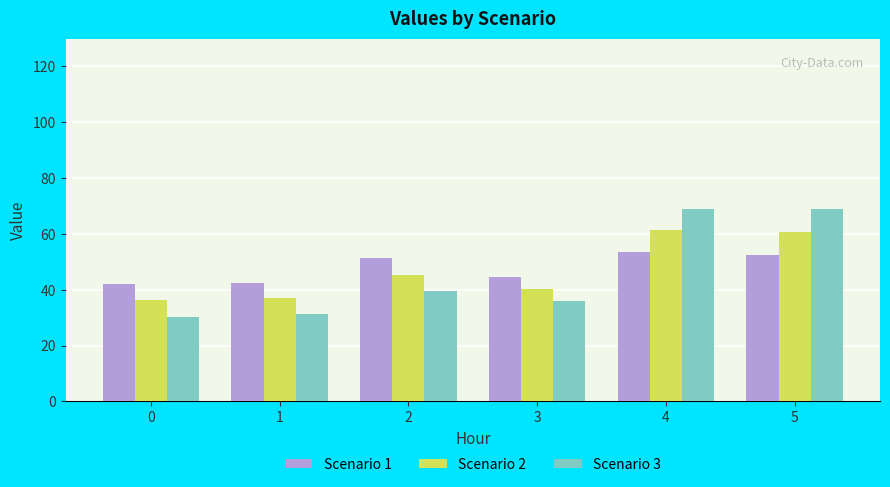

What is the value of the Scenario 2 bar at the 2nd from the left?

36.9